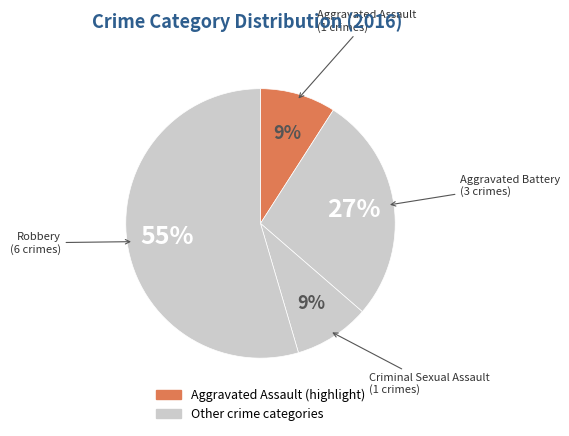

How many slices are in this pie chart?

4